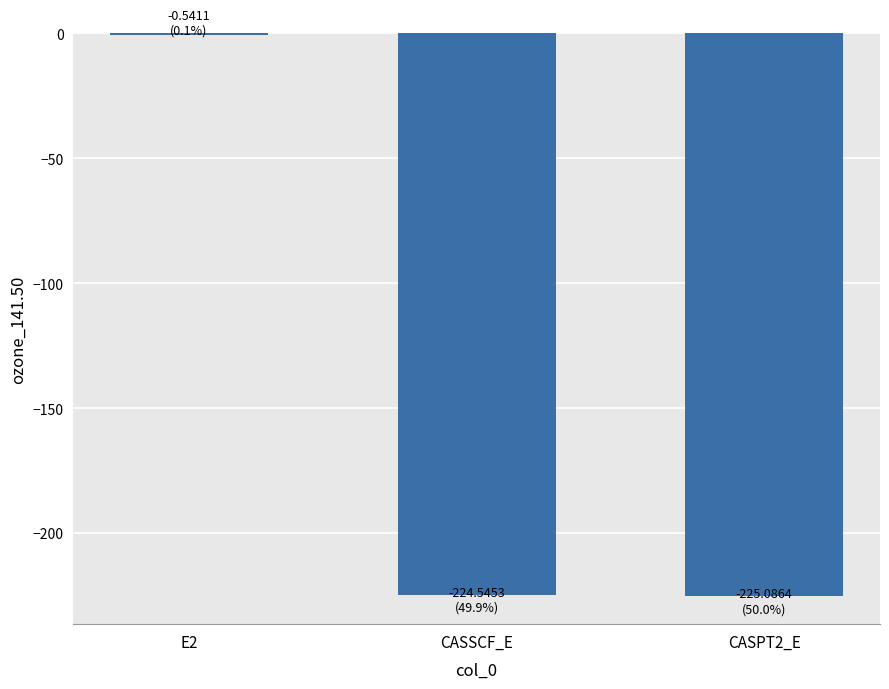

Is it true that the value at CASSCF_E is -224.5?

True